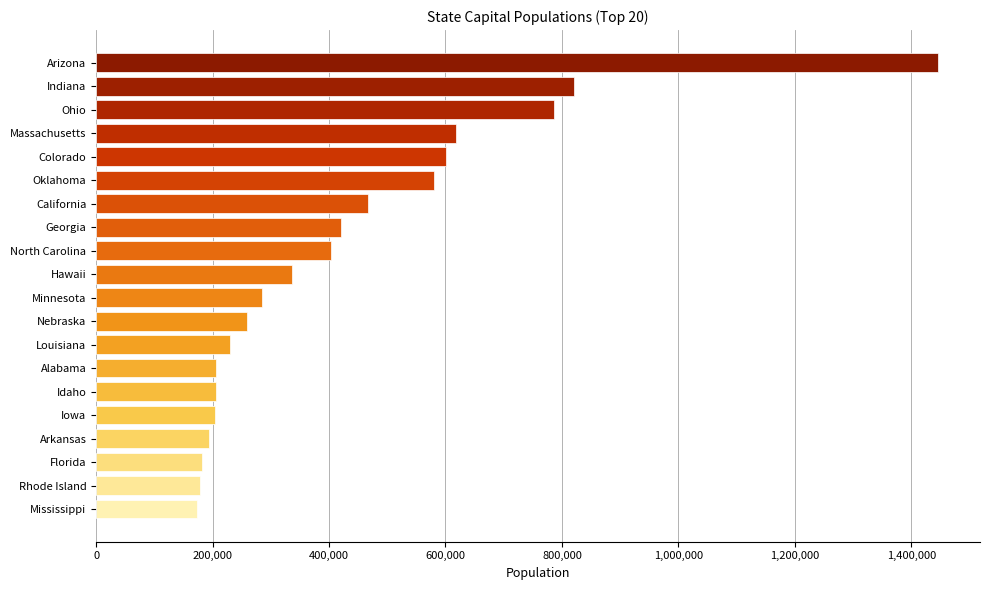

What is the change in value from North Carolina to Florida?

-222516